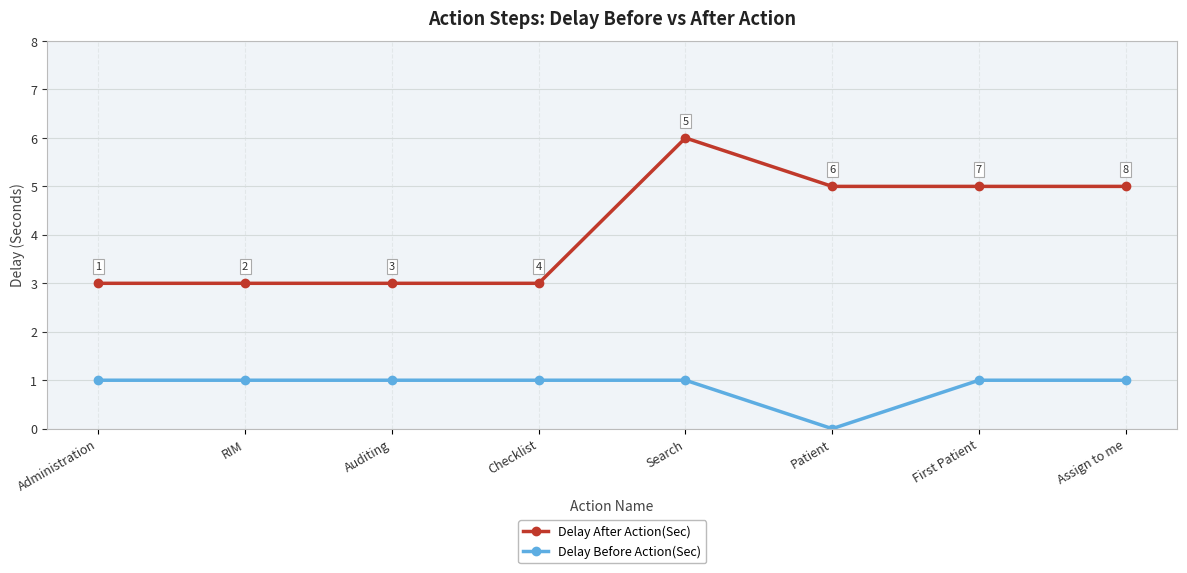

At how many categories does at least one series exceed 2?

8